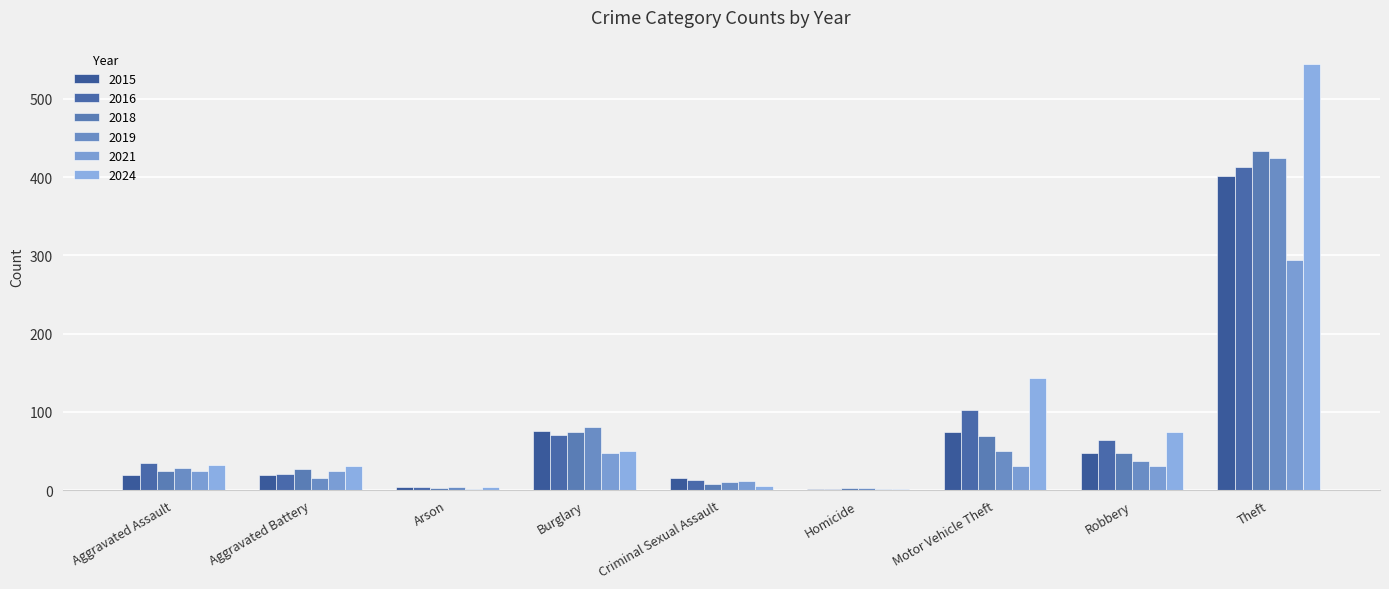

What is the label of the 2nd bar from the right?

Robbery